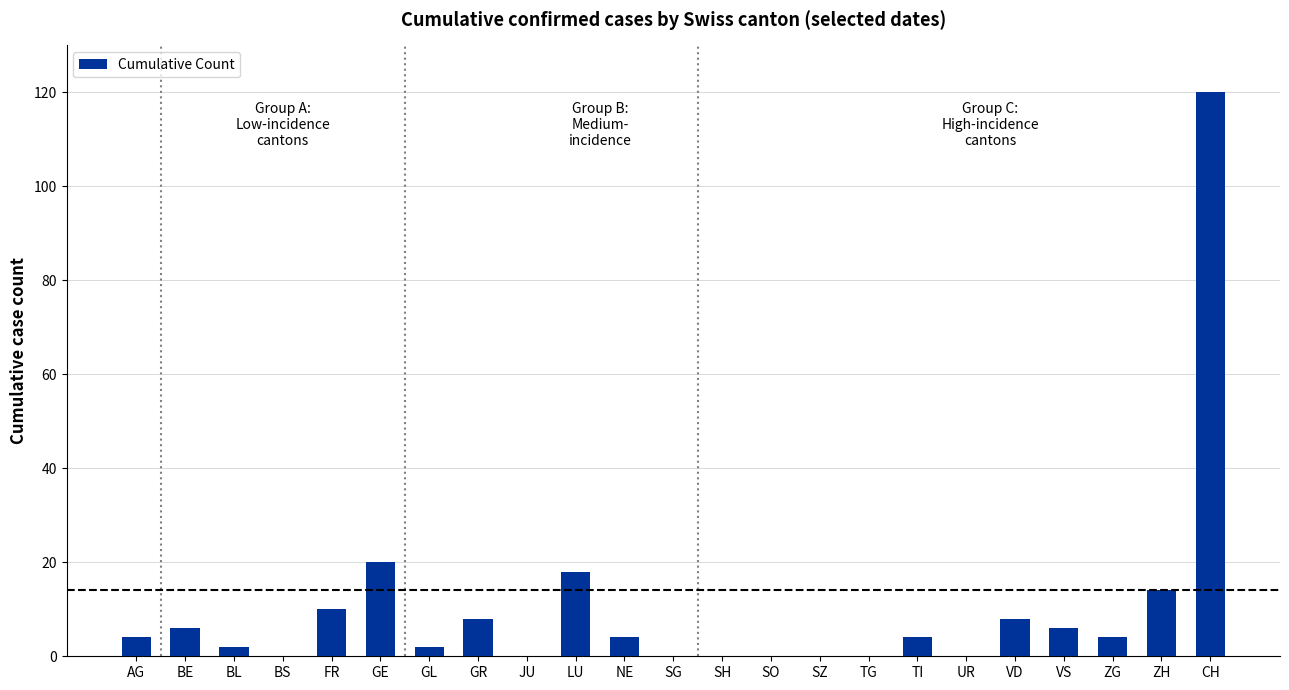

What is the greatest value displayed?

120